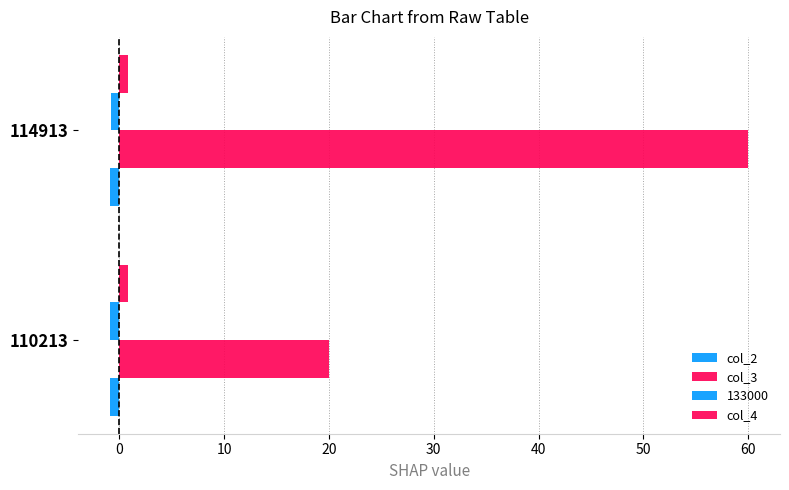

How many data points does each series have?

2